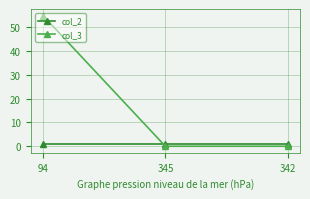

What position from the left is 342?

3